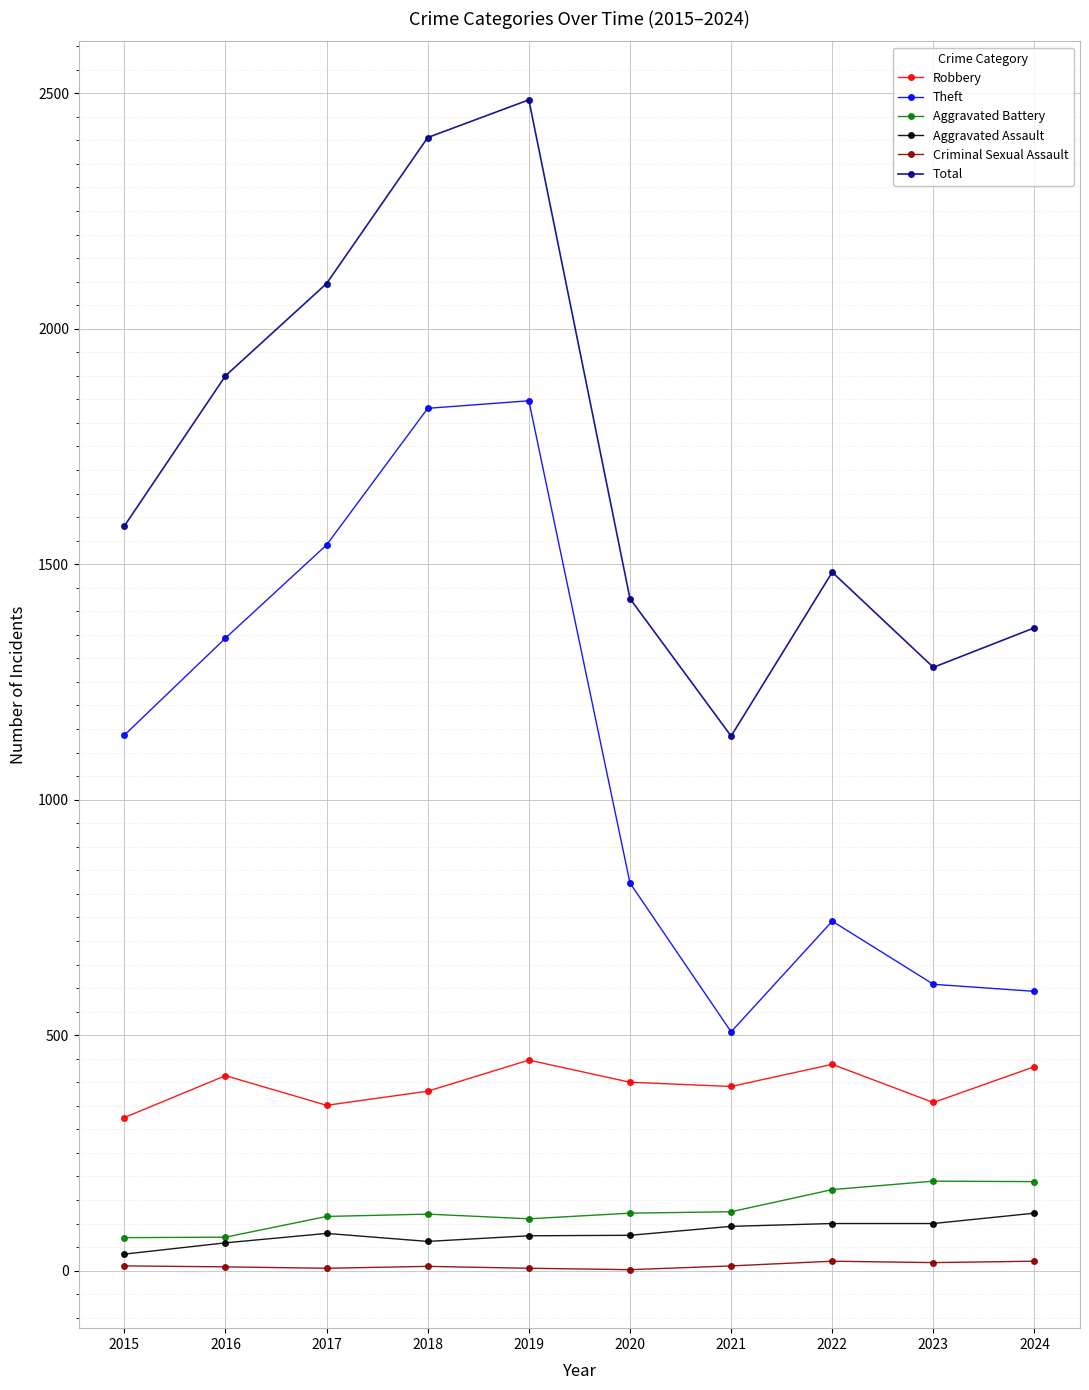

What is the average value of the Theft series?

1097